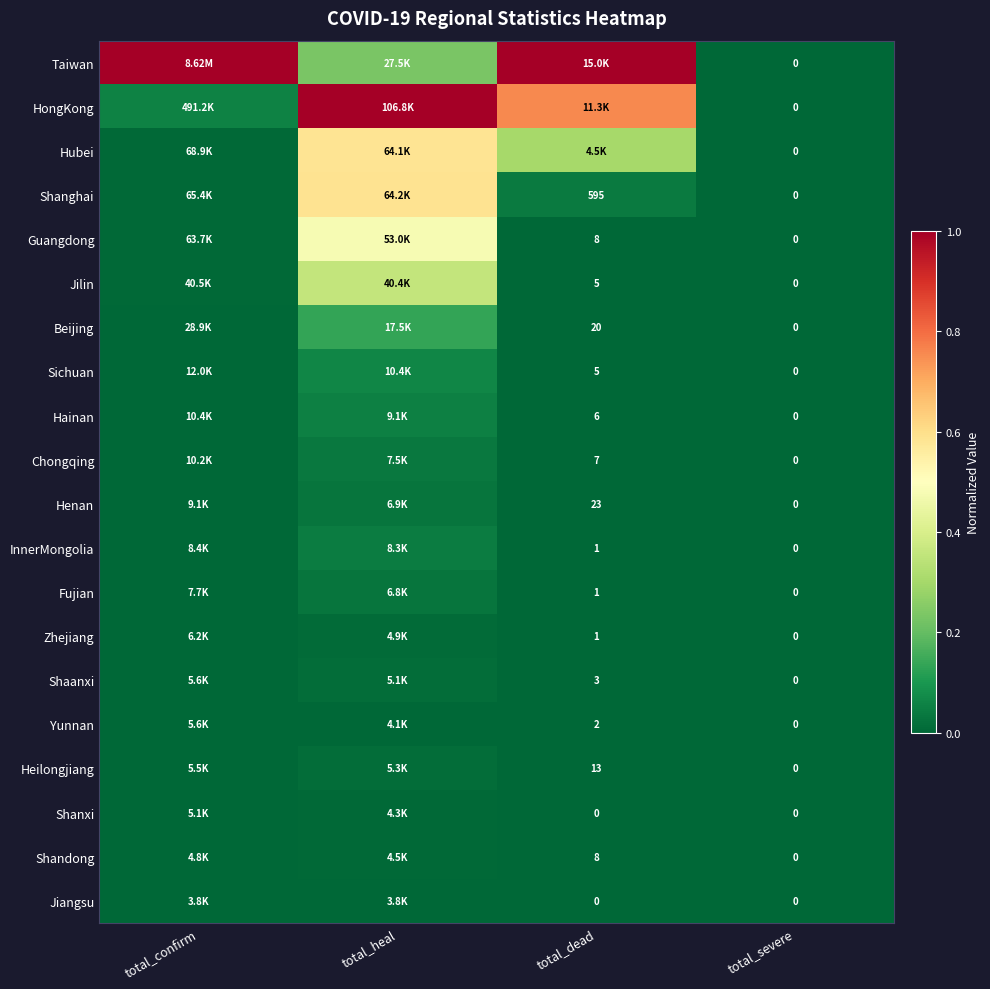

What is the difference between the maximum and minimum values in the Taiwan series?

1.0